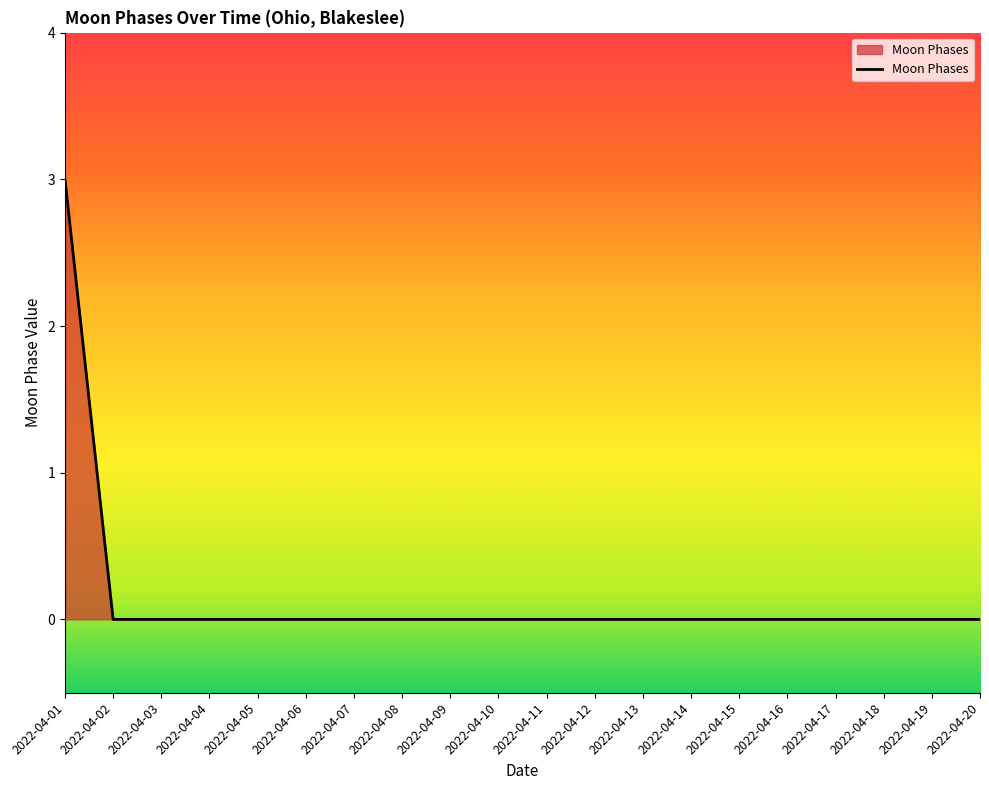

The chart shows a value of 0 at 2022-04-06. True or false?

True